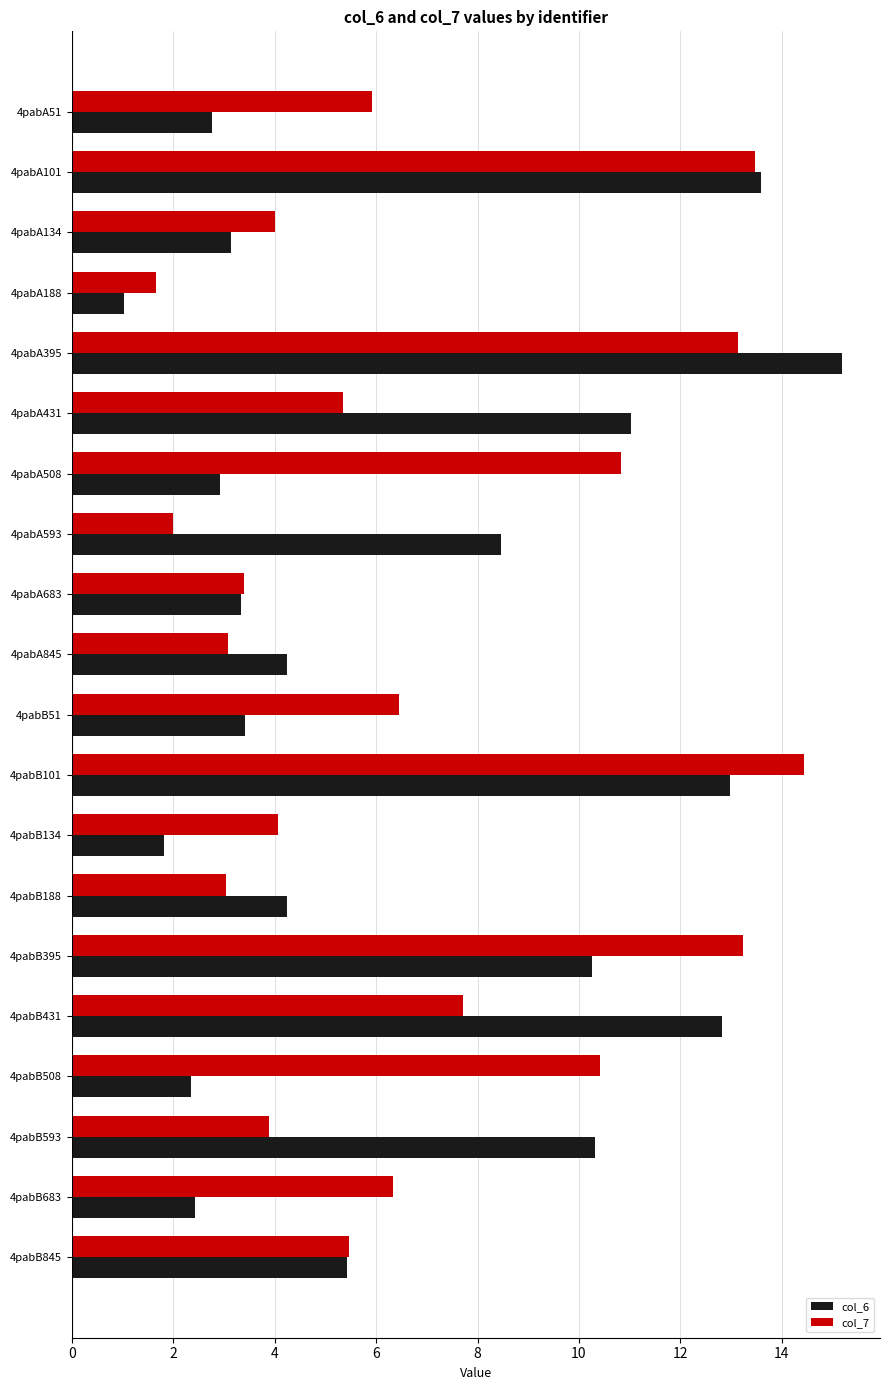

Between 4pabA188 and 4pabA845, which series saw the biggest shift?

col_6